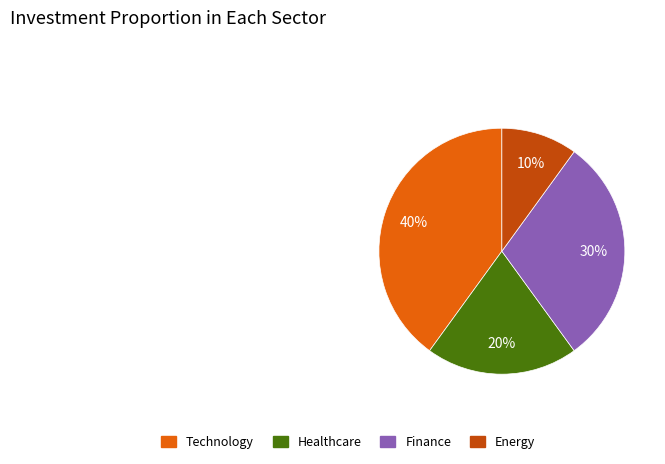

Rank the categories by value from highest to lowest.

Technology, Finance, Healthcare, Energy